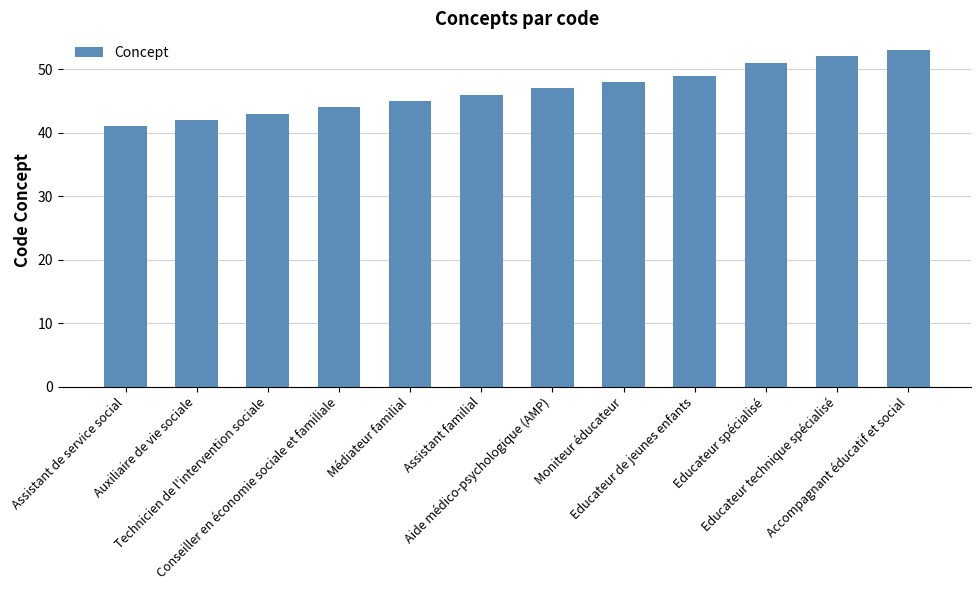

Which label corresponds to the largest value in the chart?

Accompagnant éducatif et social